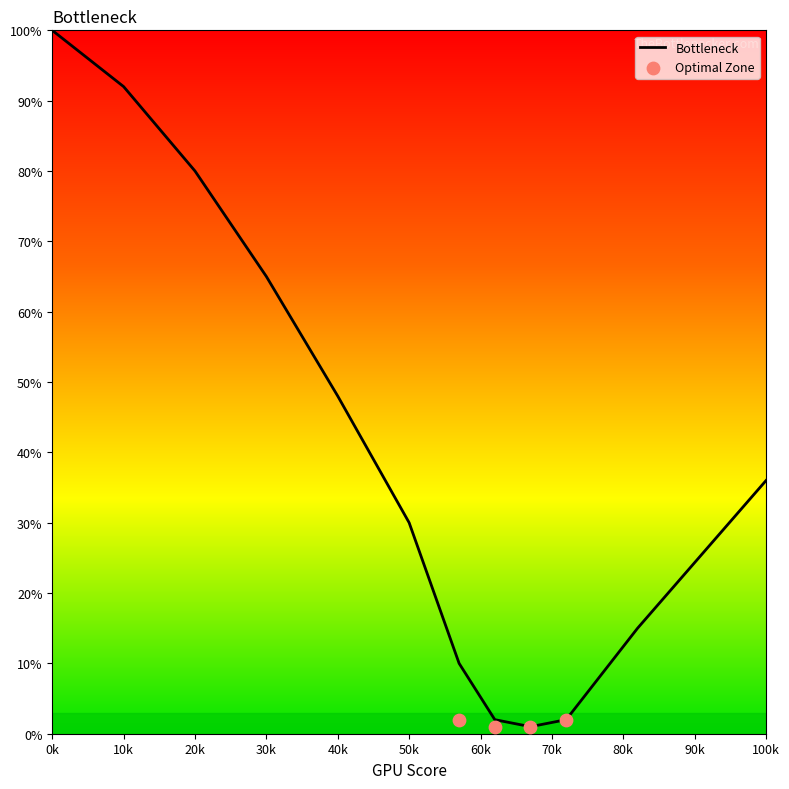

What is the change in value from 3 to 4?

-17